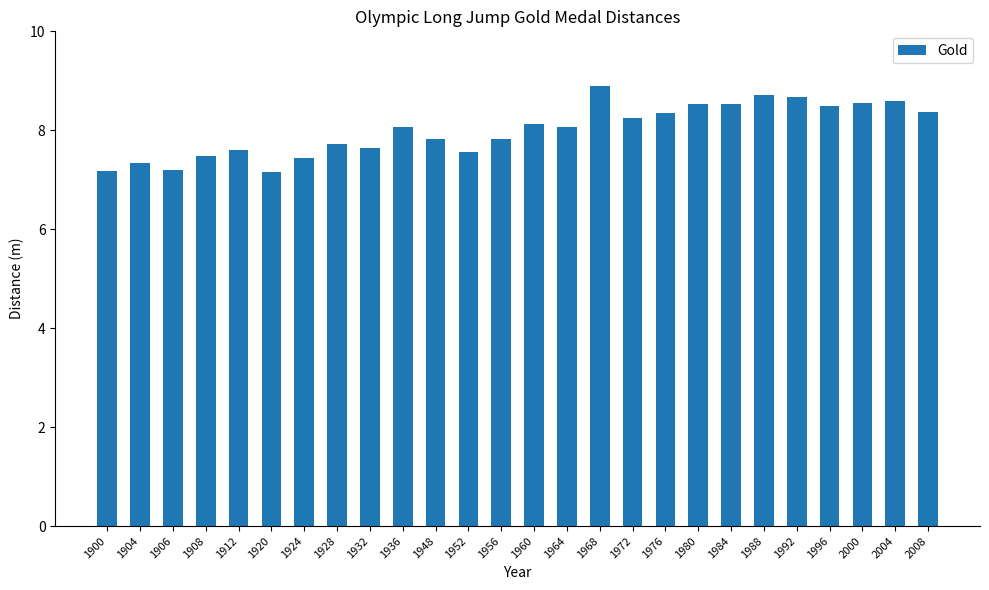

Is it true that the value at 1948 is 10.2?

False